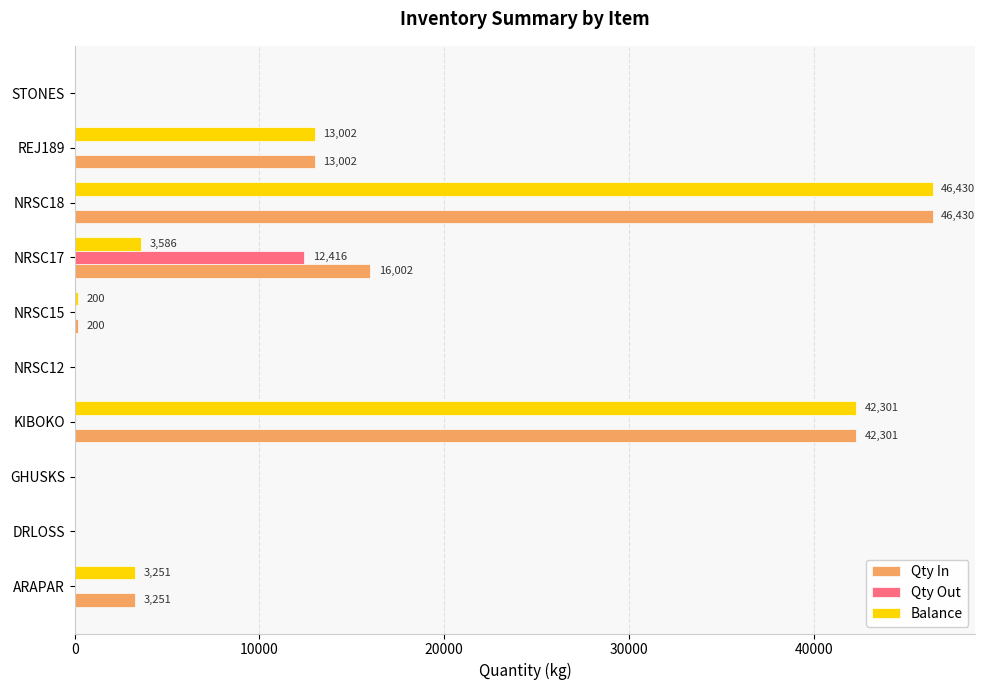

Is the value of Qty In at KIBOKO greater than the value of Qty Out at DRLOSS?

Yes